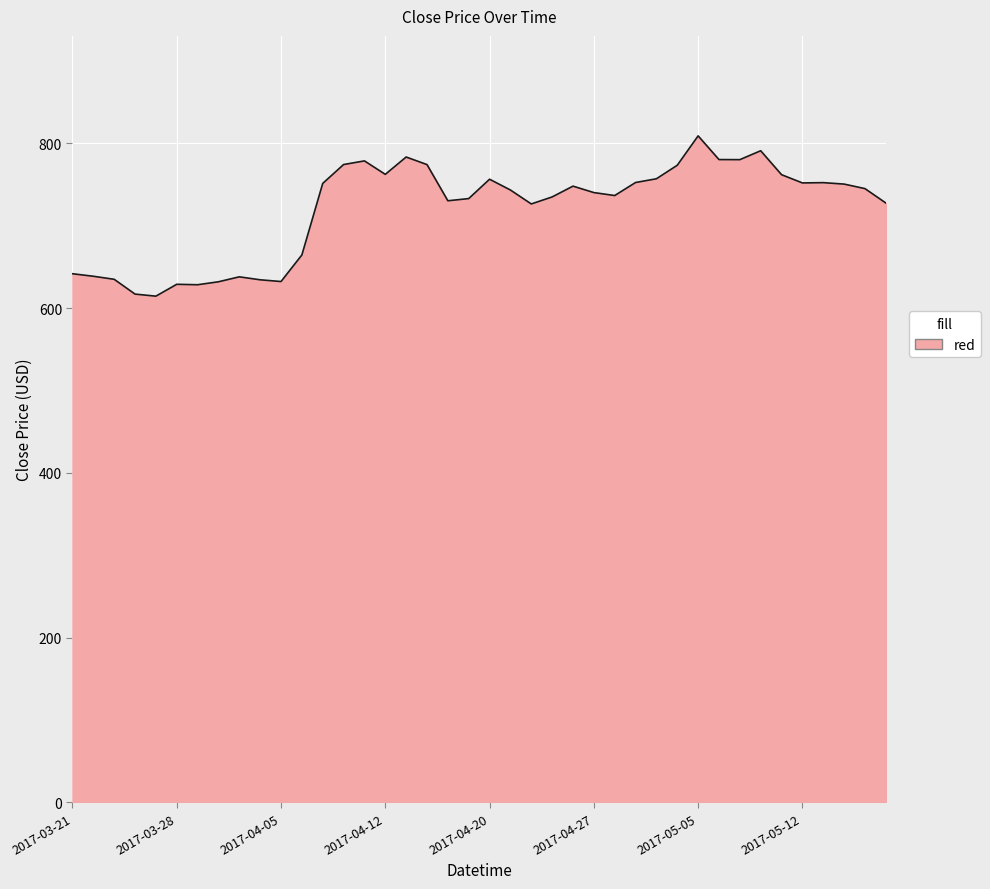

What is the maximum value shown in the chart?

808.9